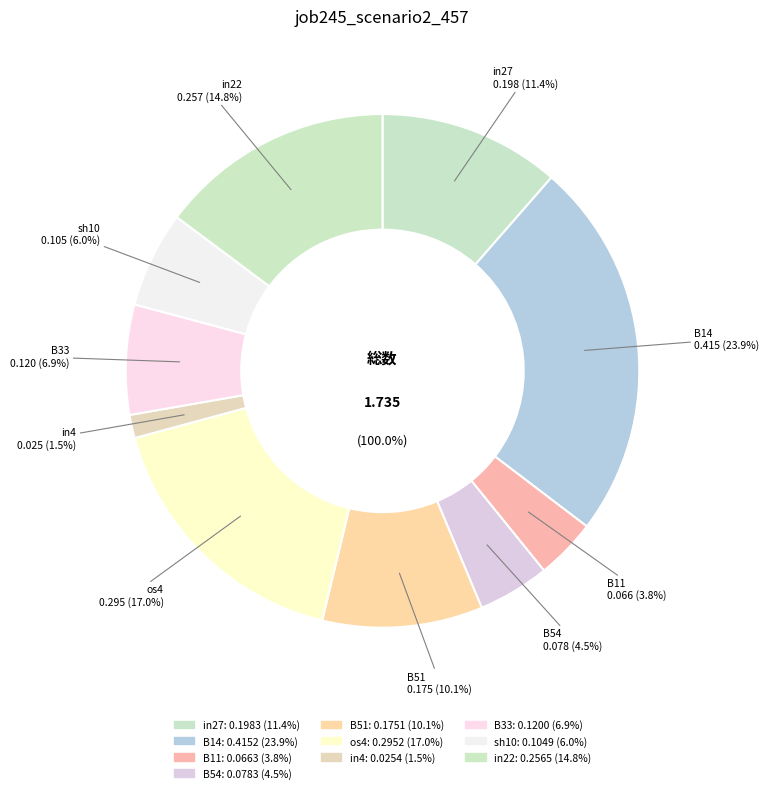

What percentage is the B33 slice, to the nearest percent?

7%